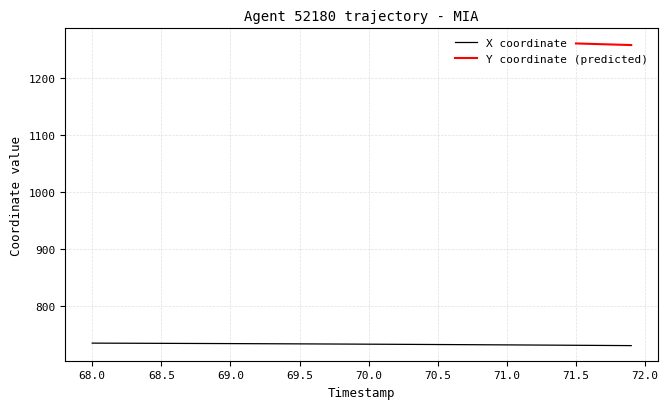

The X coordinate series shows 734.1 at 70.0. True or false?

True